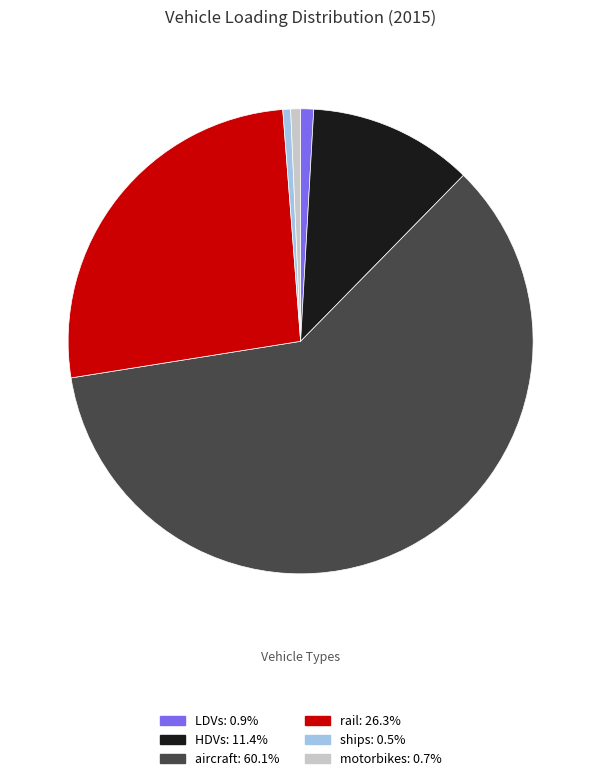

Which slice is the largest?

aircraft